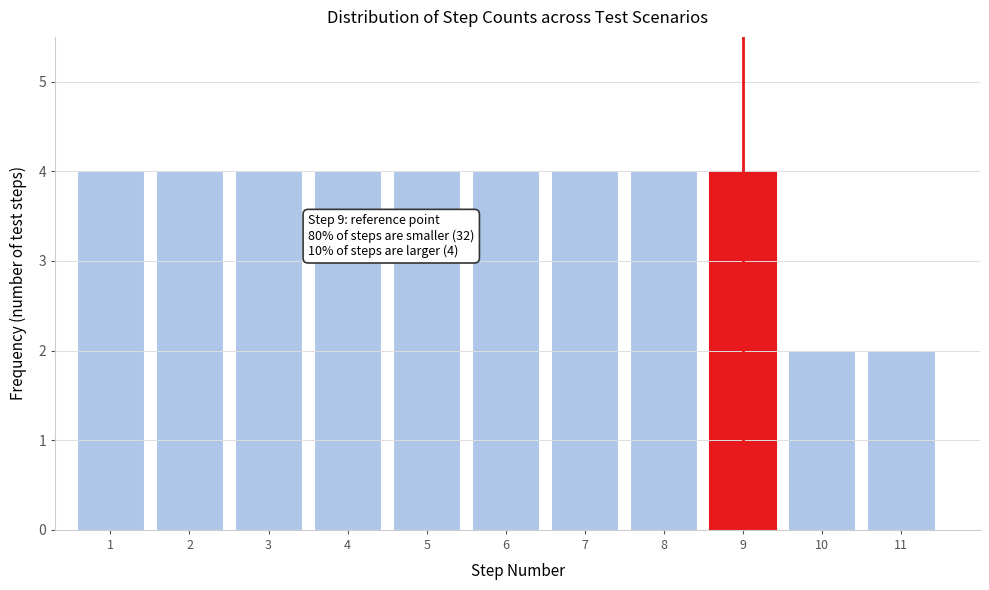

Reading left to right, extract all data points from this chart.

4	4	4	4	4	4	4	4	4	2	2